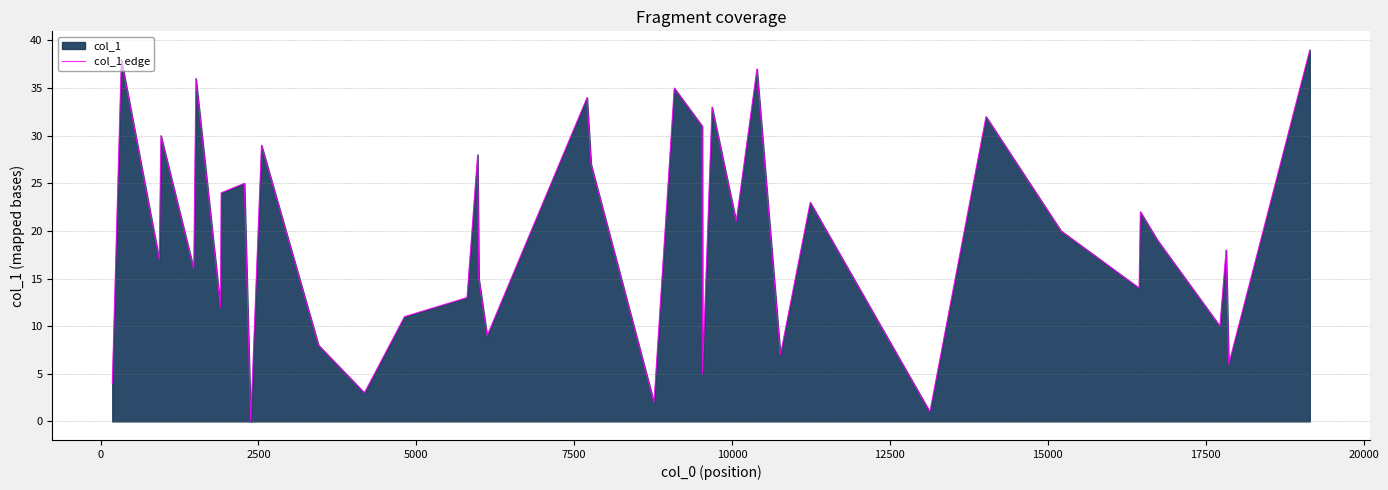

How many points are higher than both their immediate neighbors (excluding endpoints)?

14